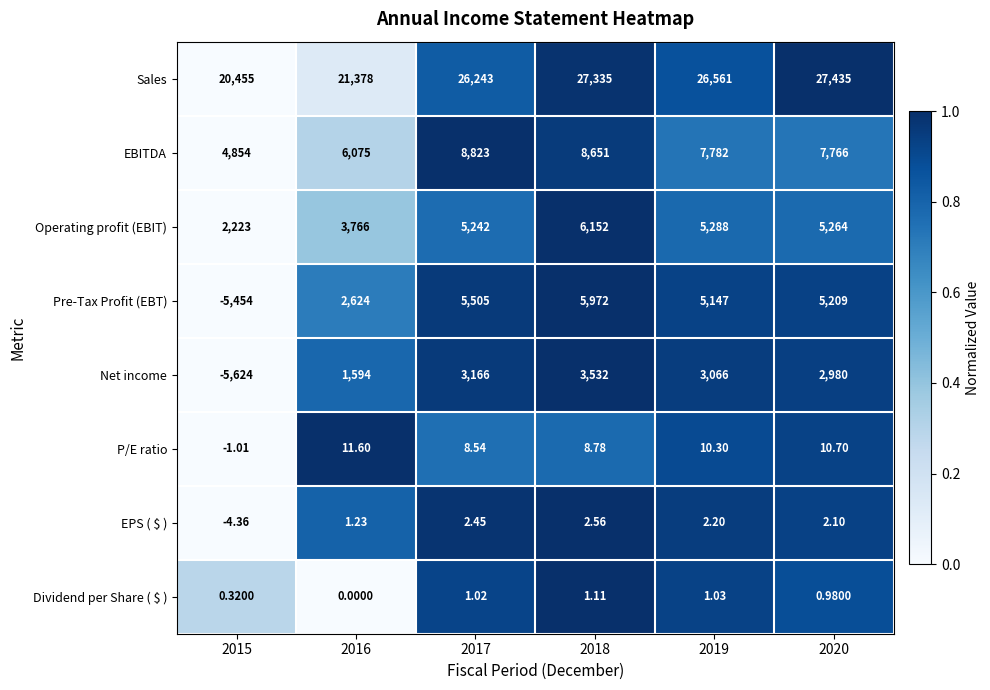

Rank the series by their maximum value, from lowest to highest.

Dividend per Share ( $ ), EPS ( $ ), P/E ratio, Net income, Pre-Tax Profit (EBT), Operating profit (EBIT), EBITDA, Sales